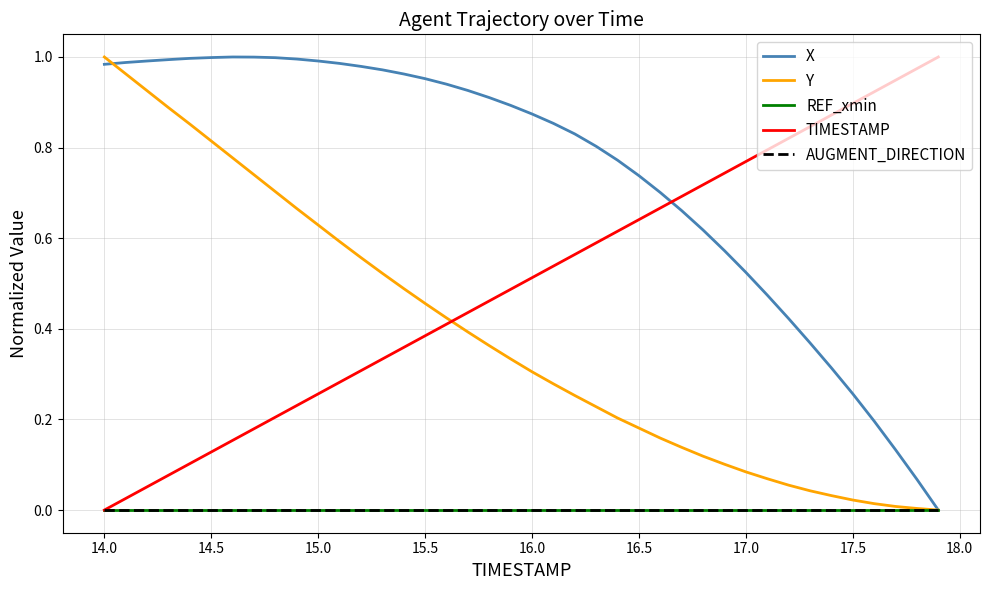

List the series in order of their peak value, lowest first.

REF_xmin, AUGMENT_DIRECTION, X, Y, TIMESTAMP